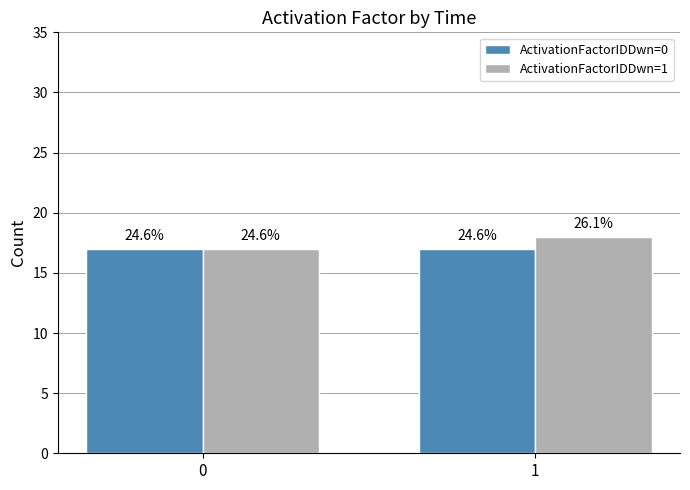

How many groups of bars are there?

2